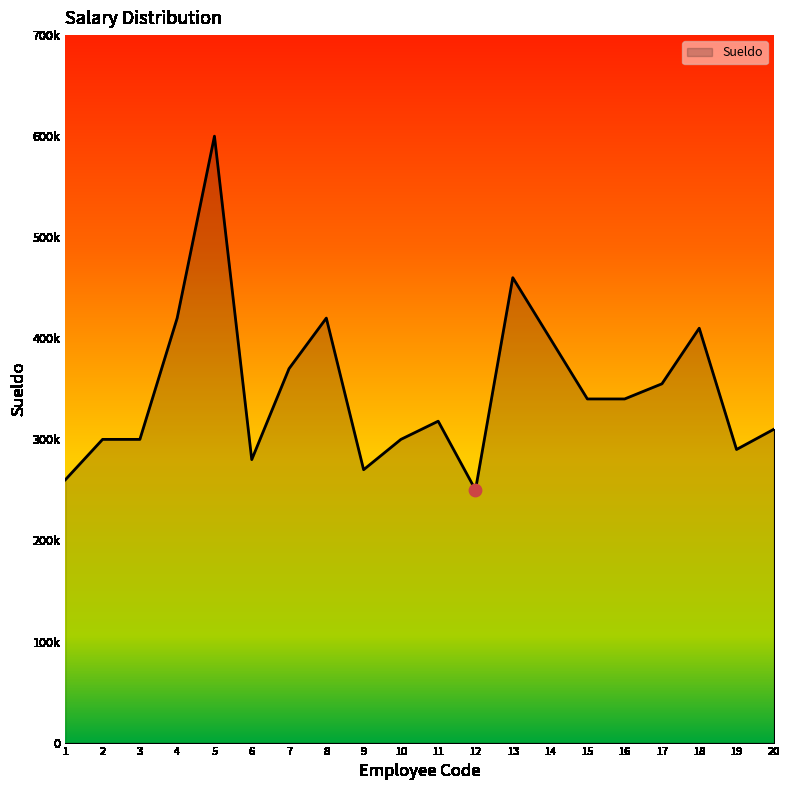

What is the change in value from 1 to 15?

+80000